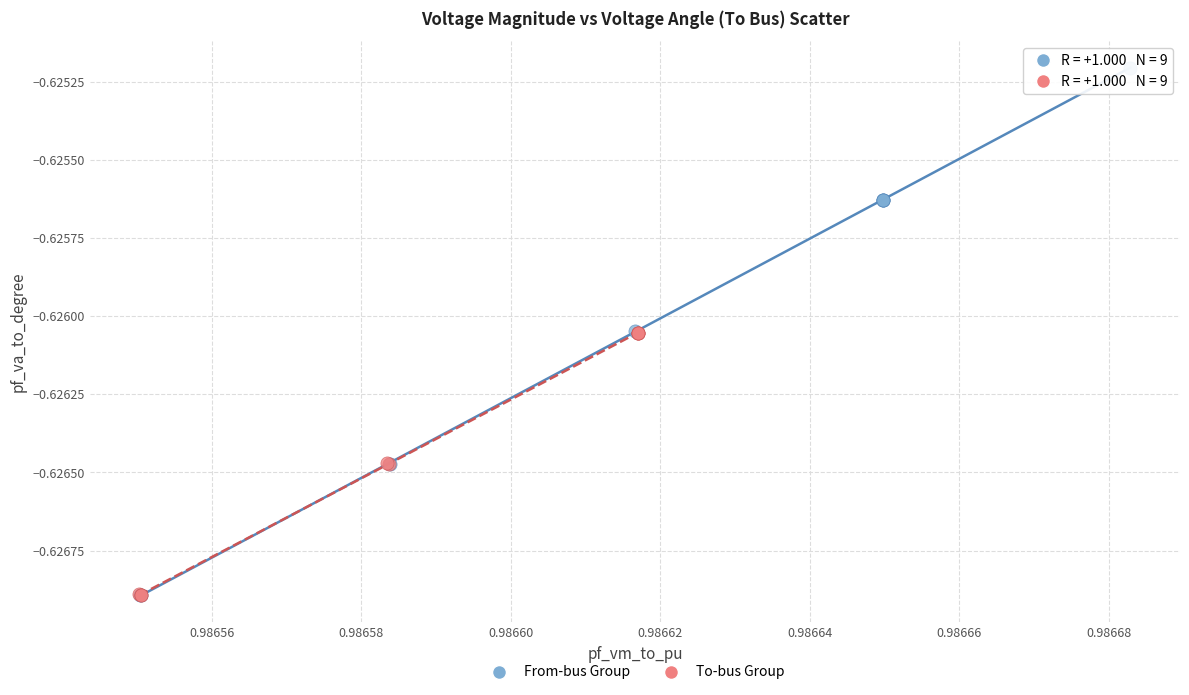

Which series reaches the maximum Y coordinate?

From-bus Group